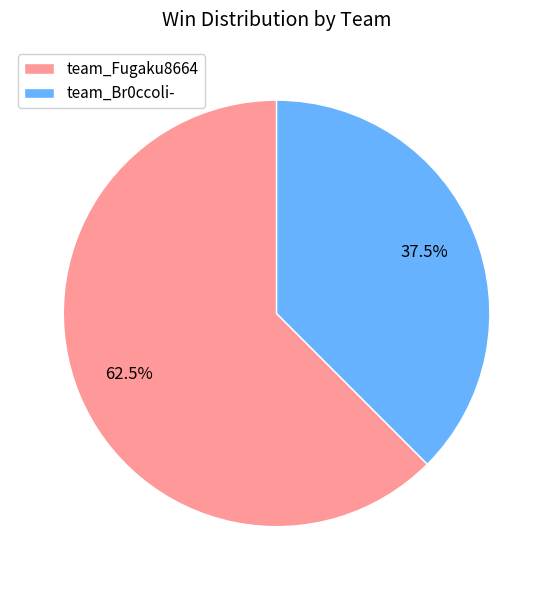

To the nearest percent, what is the difference between the largest and smallest slice percentages?

25%